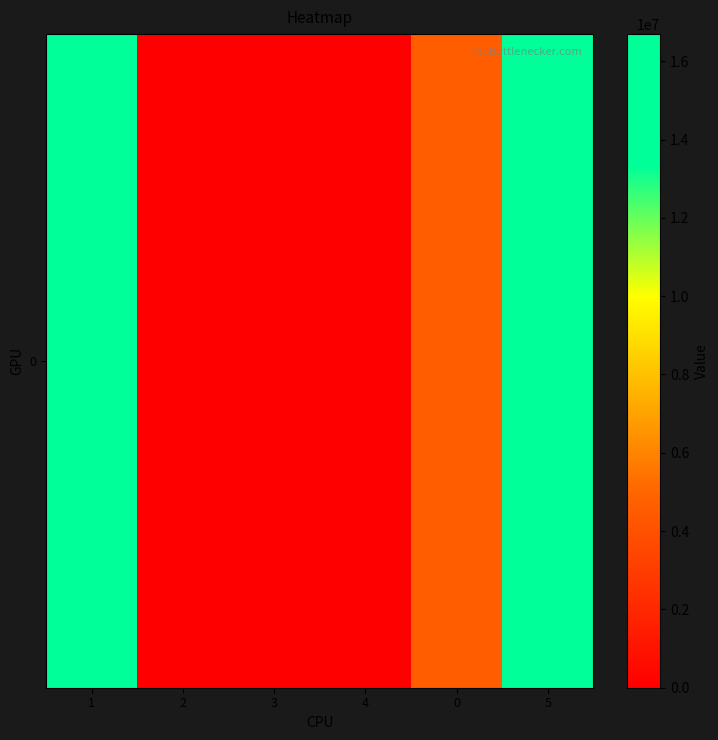

At which label does the data first exceed 4577865?

1